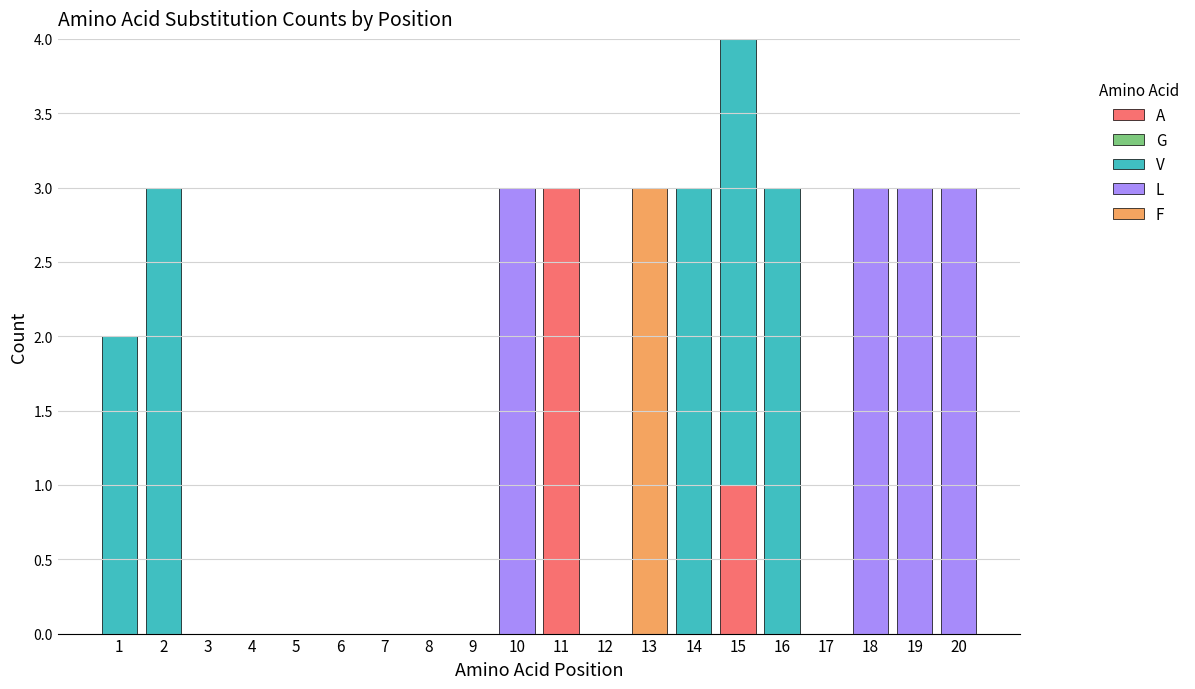

At which label does A reach its peak?

11